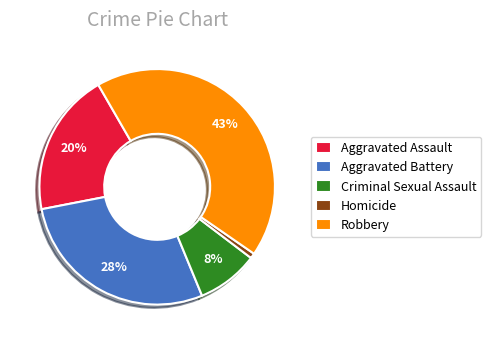

To the nearest percent, what is the difference between the Robbery and Criminal Sexual Assault slice percentages?

35%